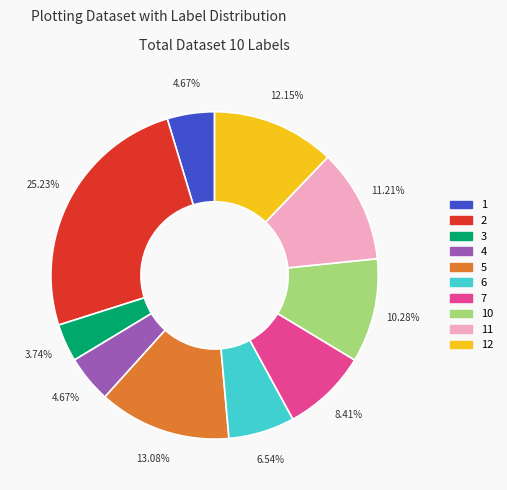

Is there any slice that represents more than half of the pie?

No